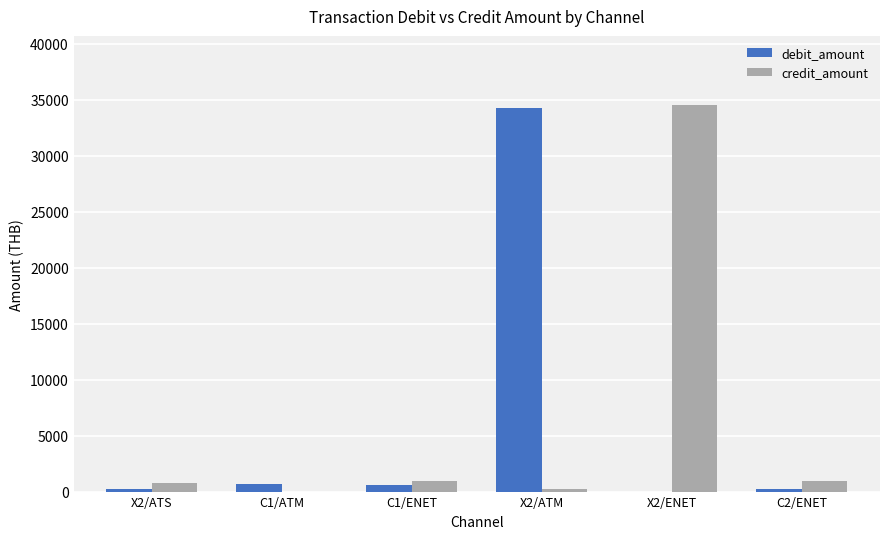

What is the greatest value displayed?

34486.3